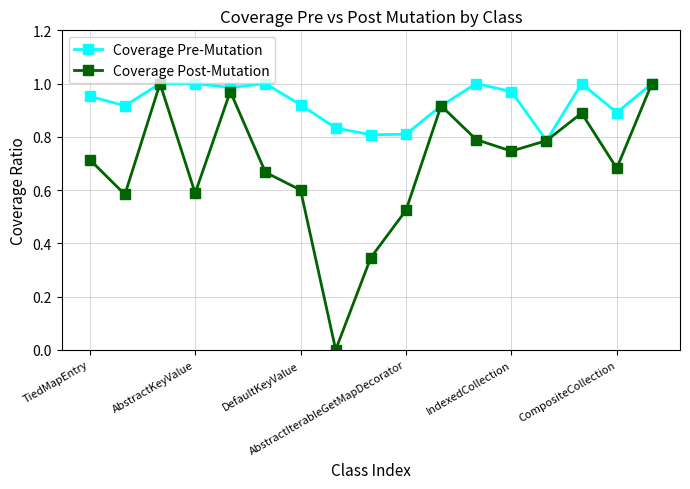

Which series has the largest total across all categories?

Coverage Pre-Mutation